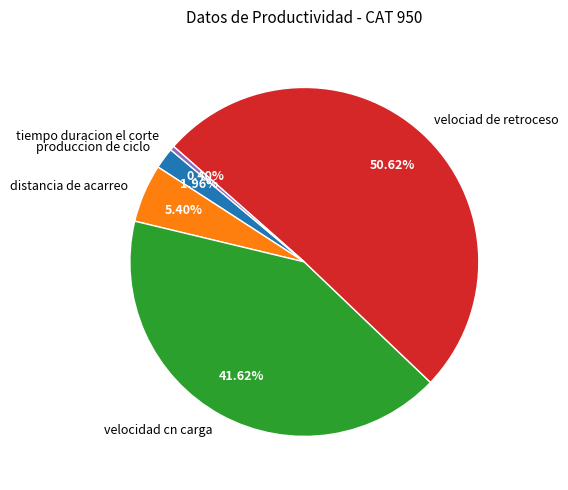

Count the number of slices in the pie.

5